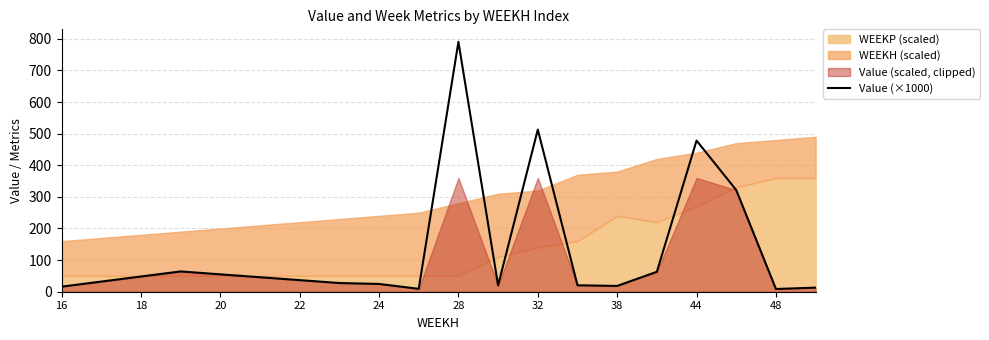

The Value (×1000) series shows 18.4 at 38. True or false?

True